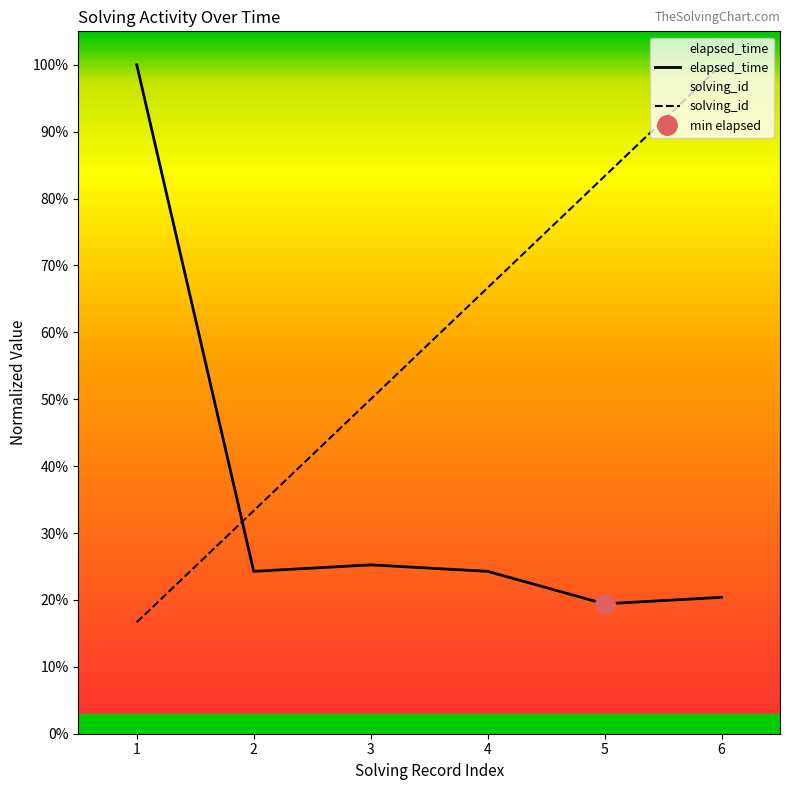

True or false: elapsed_time has a value of 36.3 at 2.

False